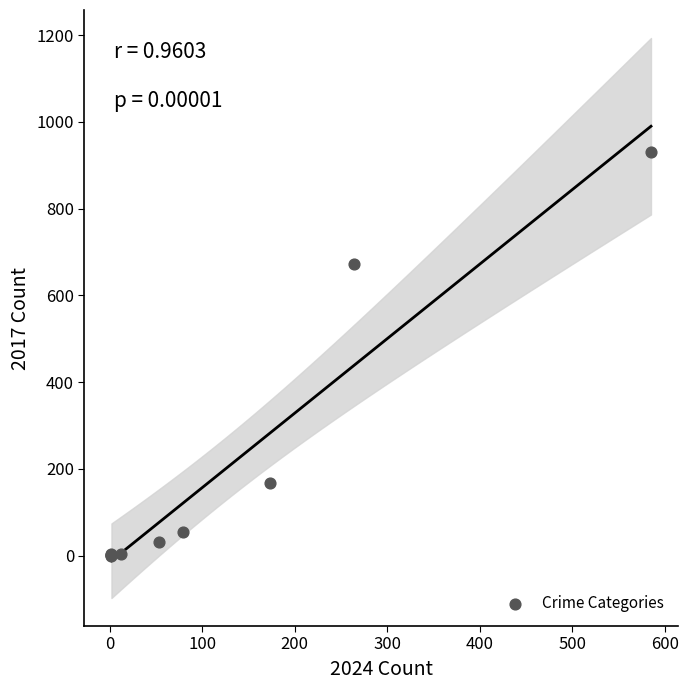

What Y value in the scatter plot is closest to 465?

672